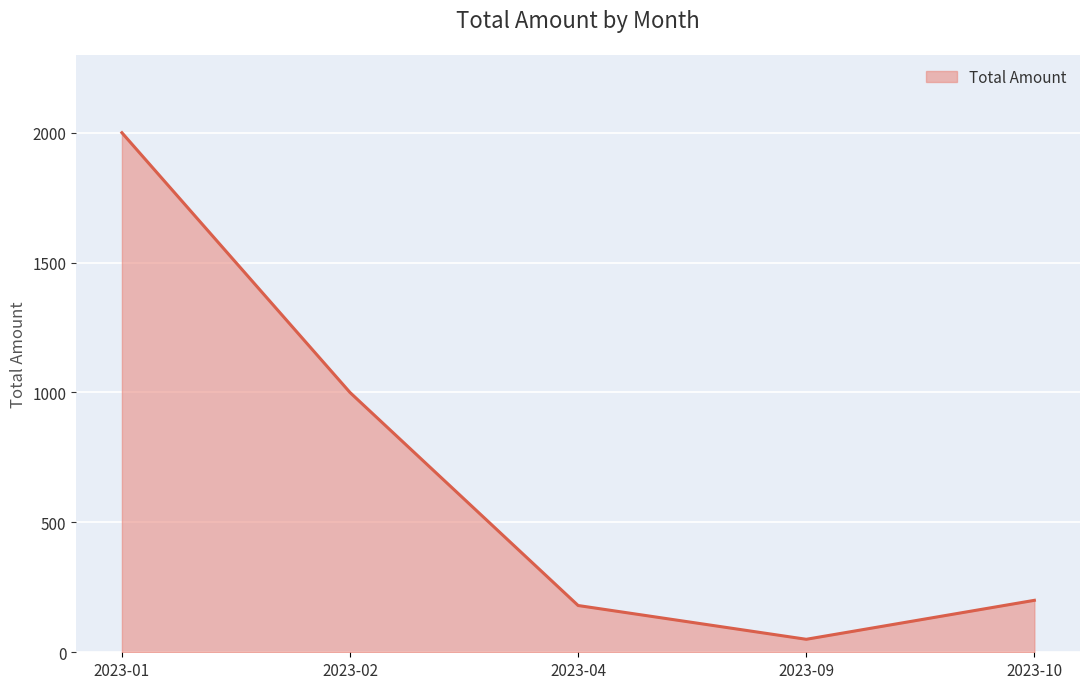

How many values are below 200?

2